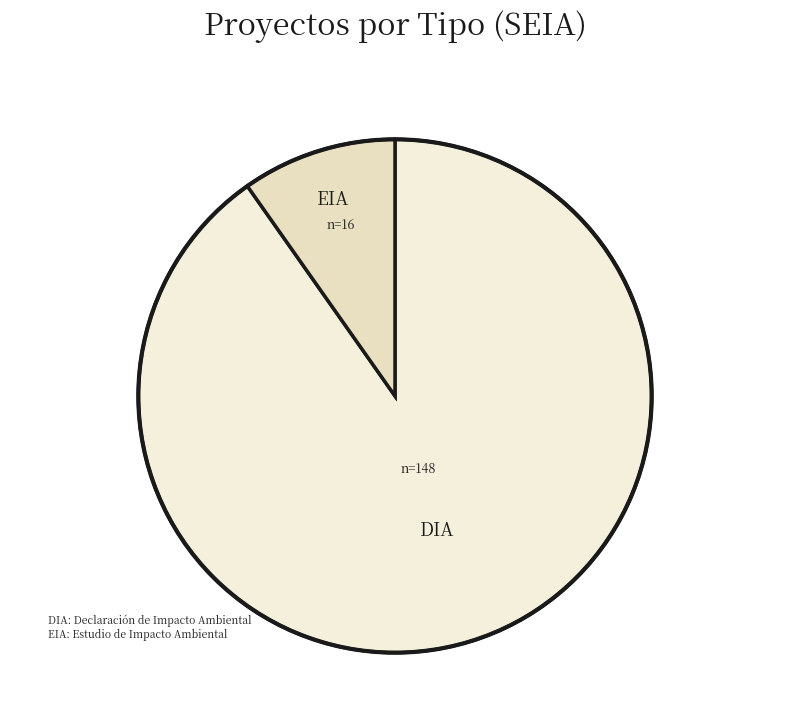

Which slice is the largest?

DIA